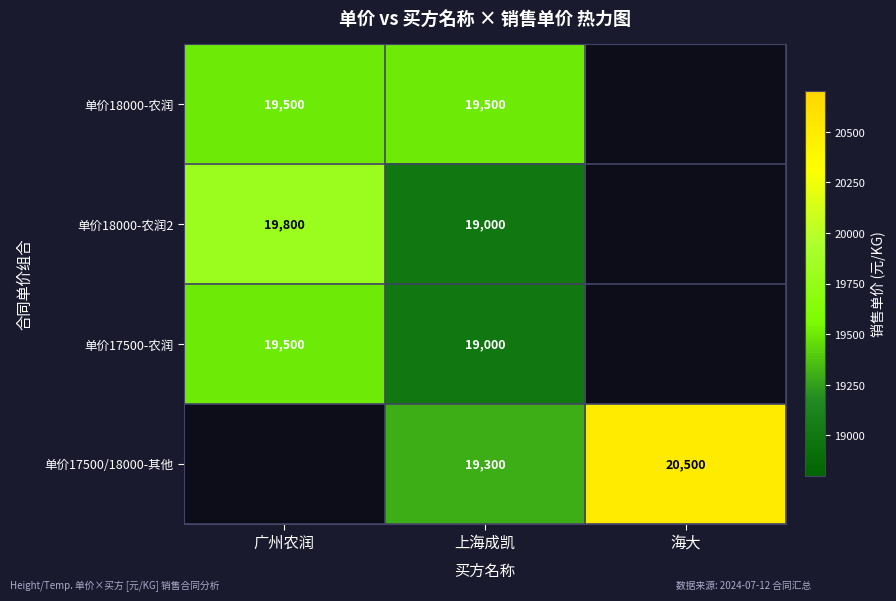

True or false: 单价17500/18000-其他 has a value of 12858 at 海大.

False